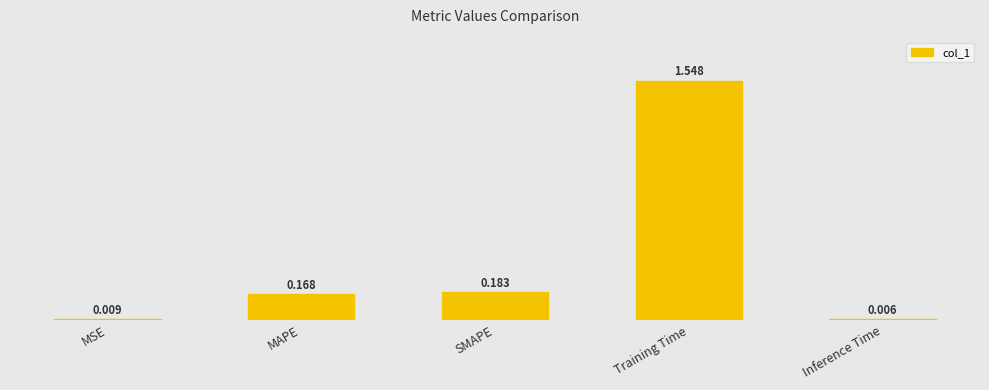

List the labels in order of value, largest first.

Training Time, SMAPE, MAPE, MSE, Inference Time